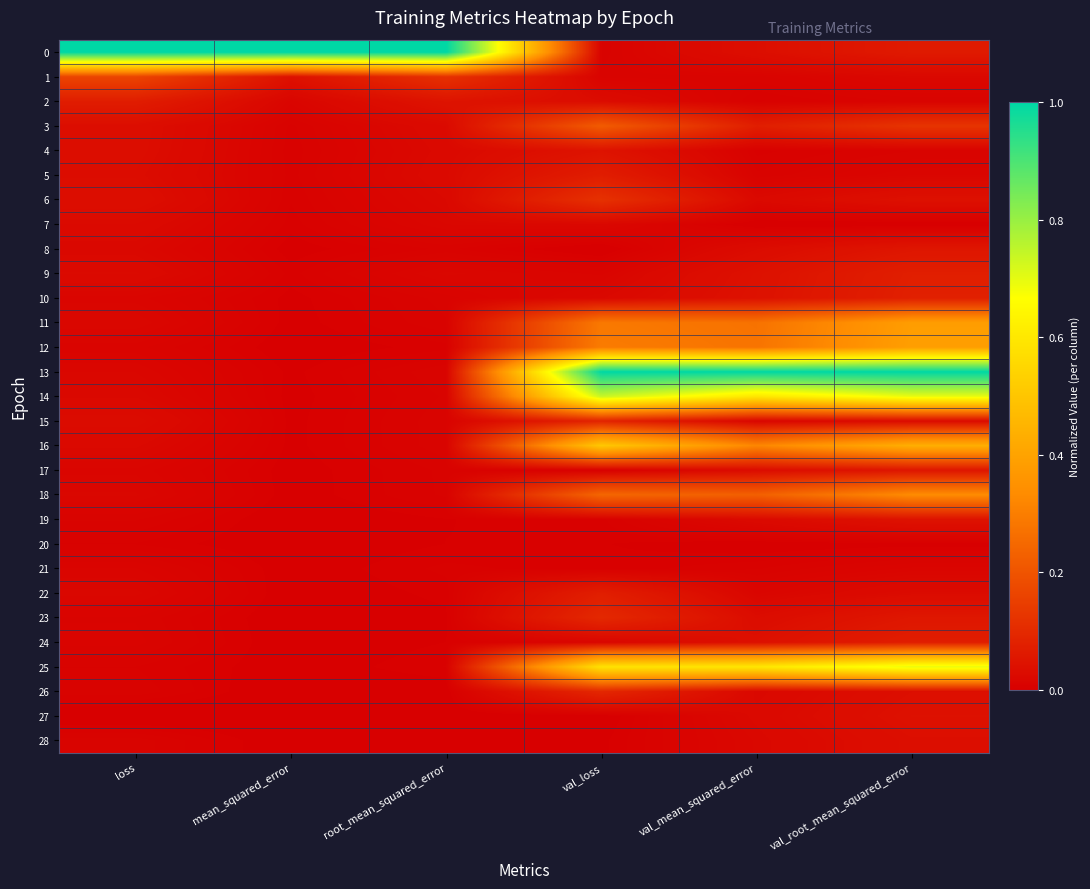

At which category does the chart reach its minimum across all series?

val_mean_squared_error